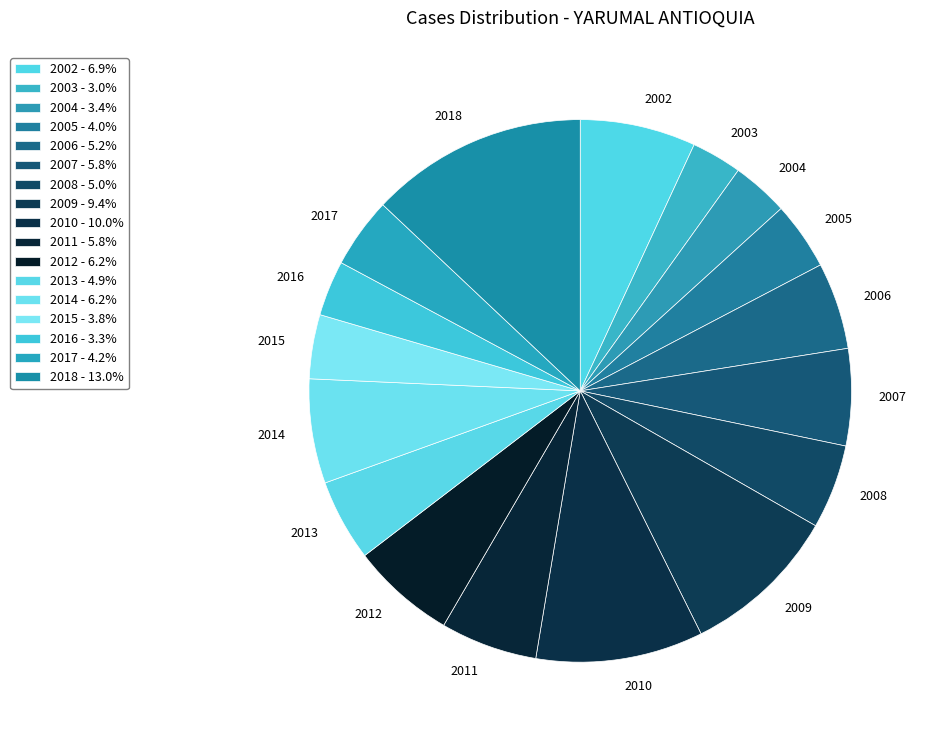

Do 2008 and 2009 together represent more than half of the pie?

No